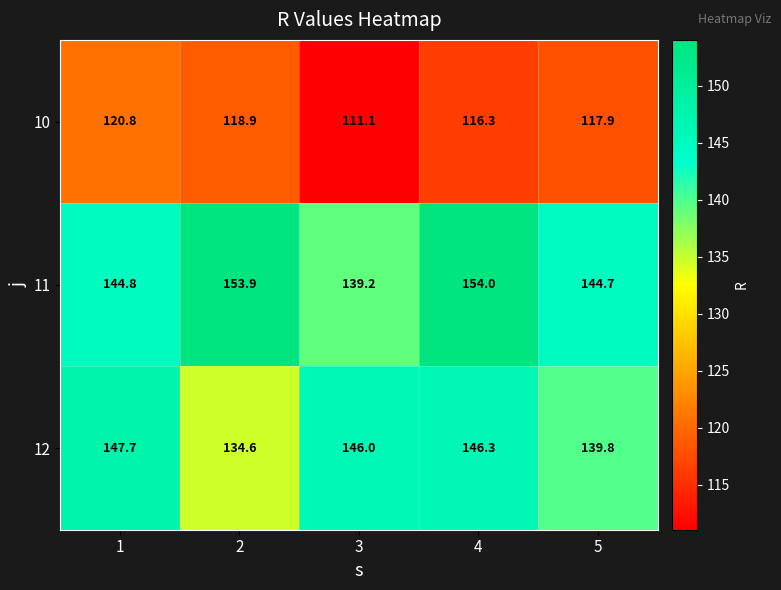

Which label corresponds to the smallest value in the chart?

3